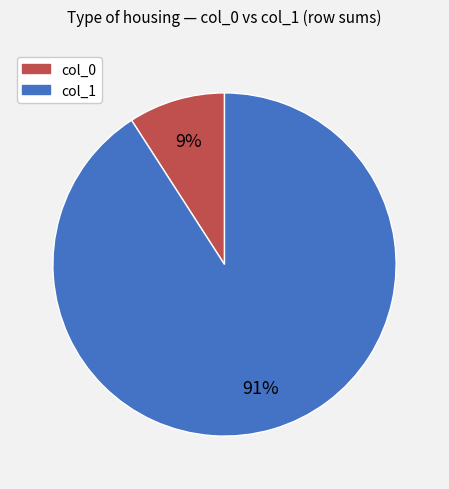

Do col_1 and col_0 together represent more than half of the pie?

Yes